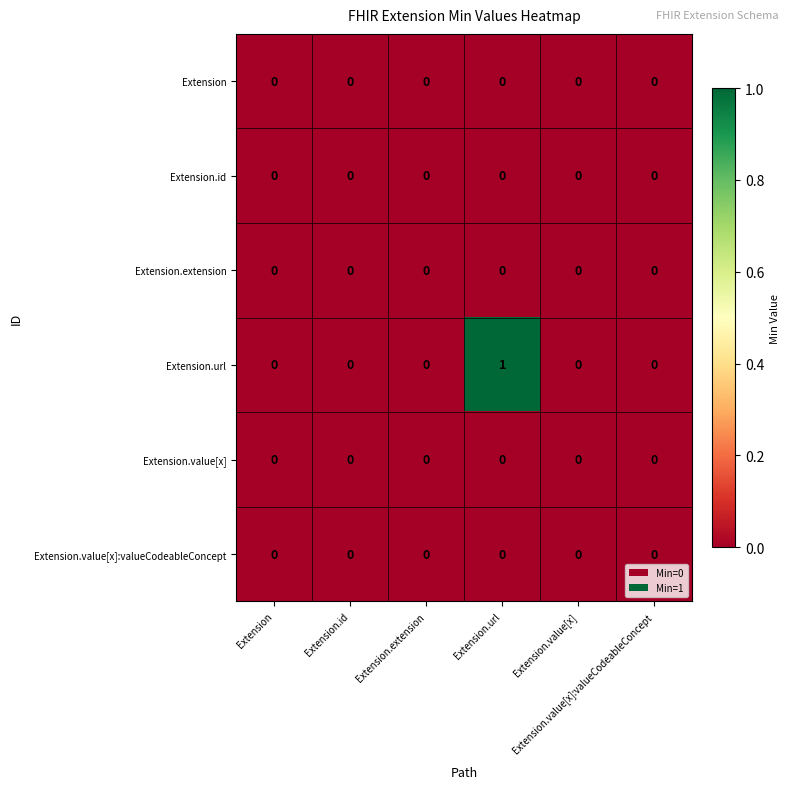

Which series changed the most between Extension.url and Extension.value[x]?

Extension.url